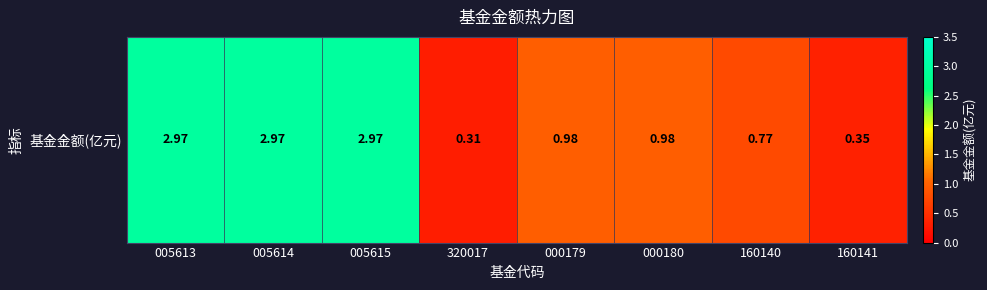

Is it true that the value at 005614 is 4.7?

False